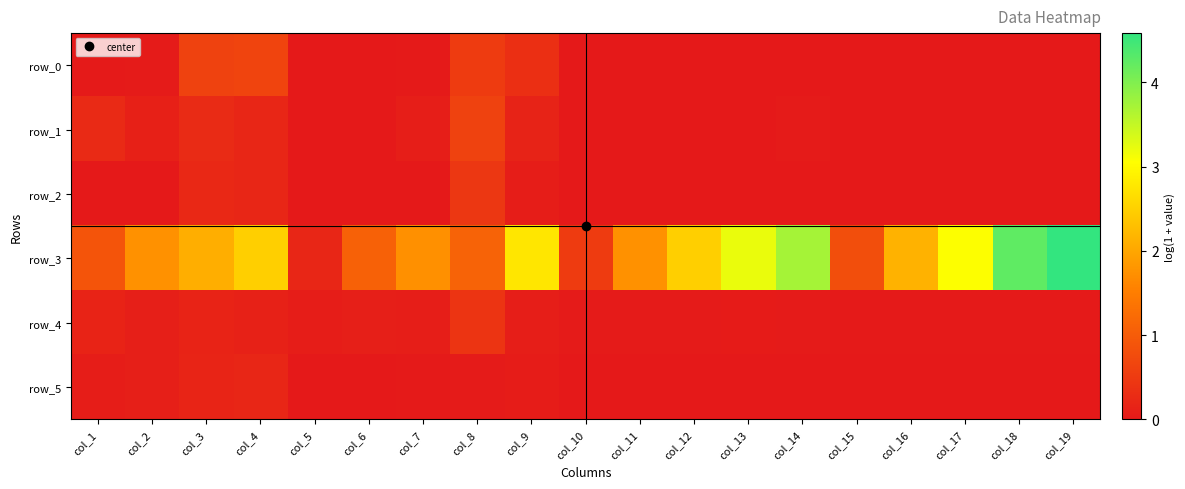

List the labels in order of row_0 value, largest first.

col_4, col_3, col_8, col_9, col_2, col_1, col_7, col_14, col_5, col_6, col_10, col_11, col_12, col_13, col_15, col_16, col_17, col_18, col_19